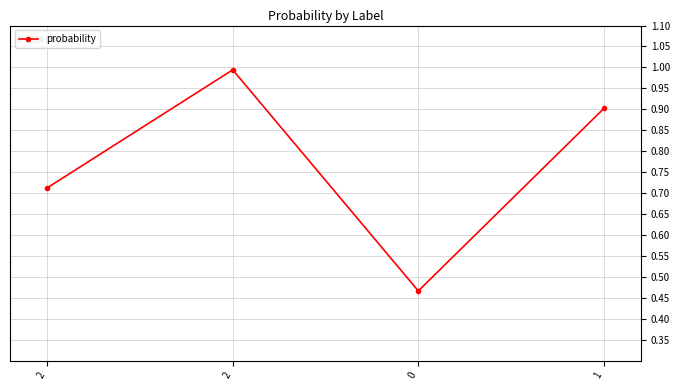

How many series are shown in this chart?

1